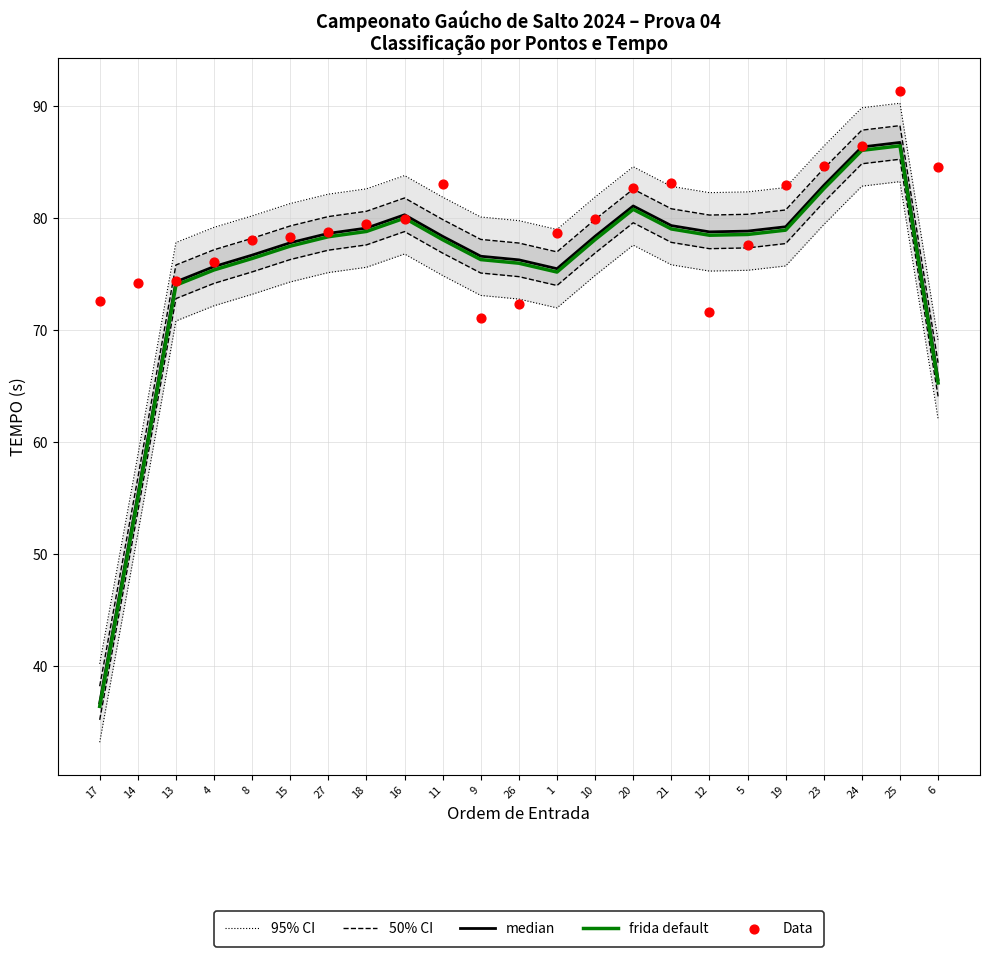

What are all the series names shown in the legend?

95% CI, 50% CI, median, frida default, Data